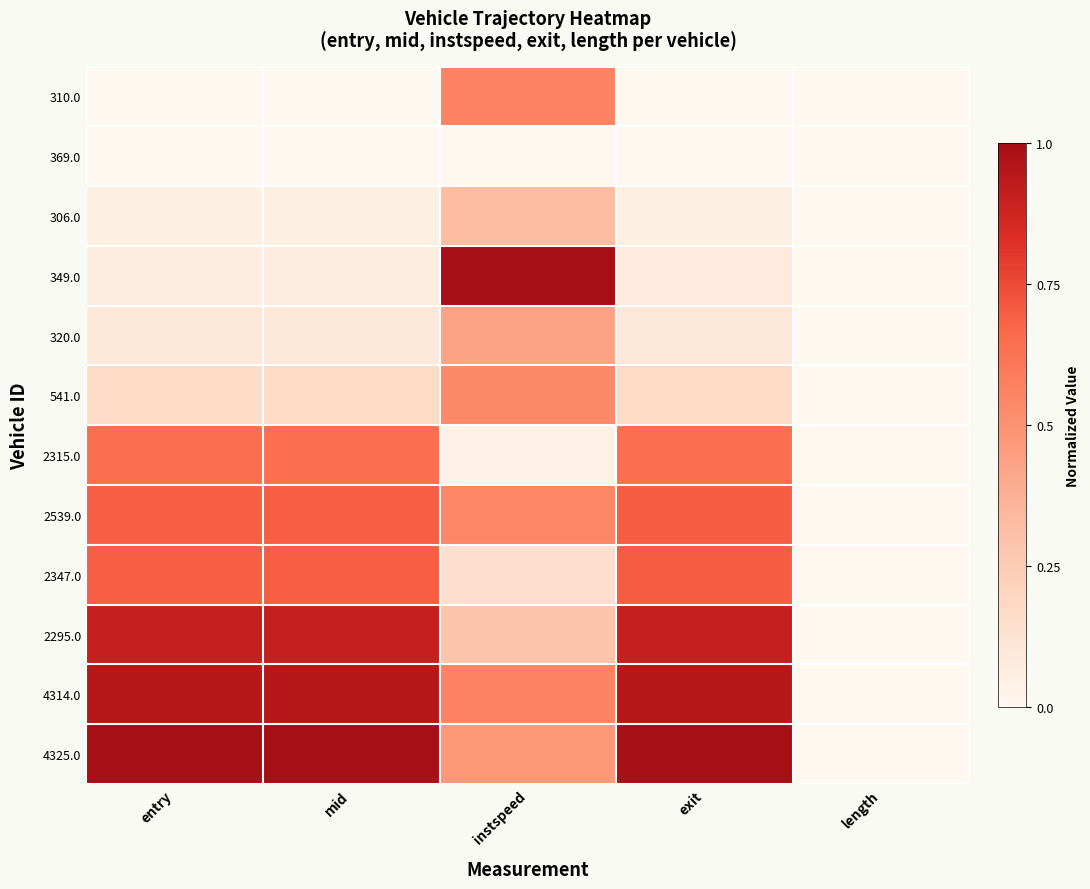

Between mid and exit, which series saw the biggest shift?

320.0